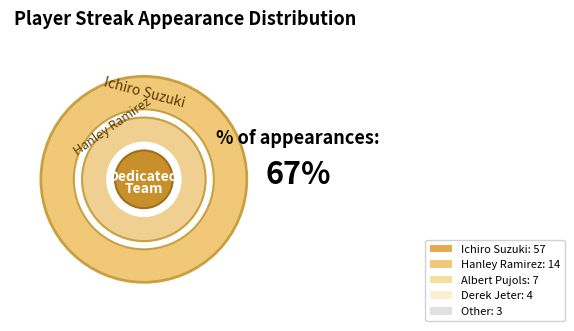

Is it true that Albert Pujols is 15% of the pie?

False